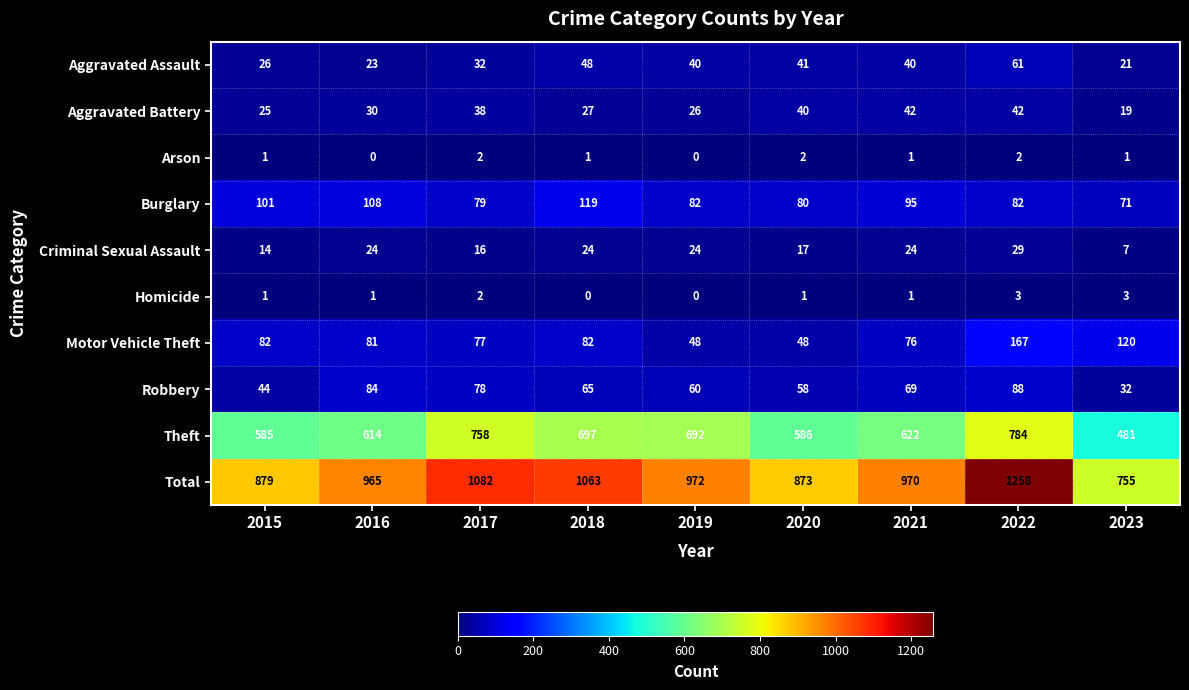

What is the sum of the Total values at 2017 and 2021?

2052